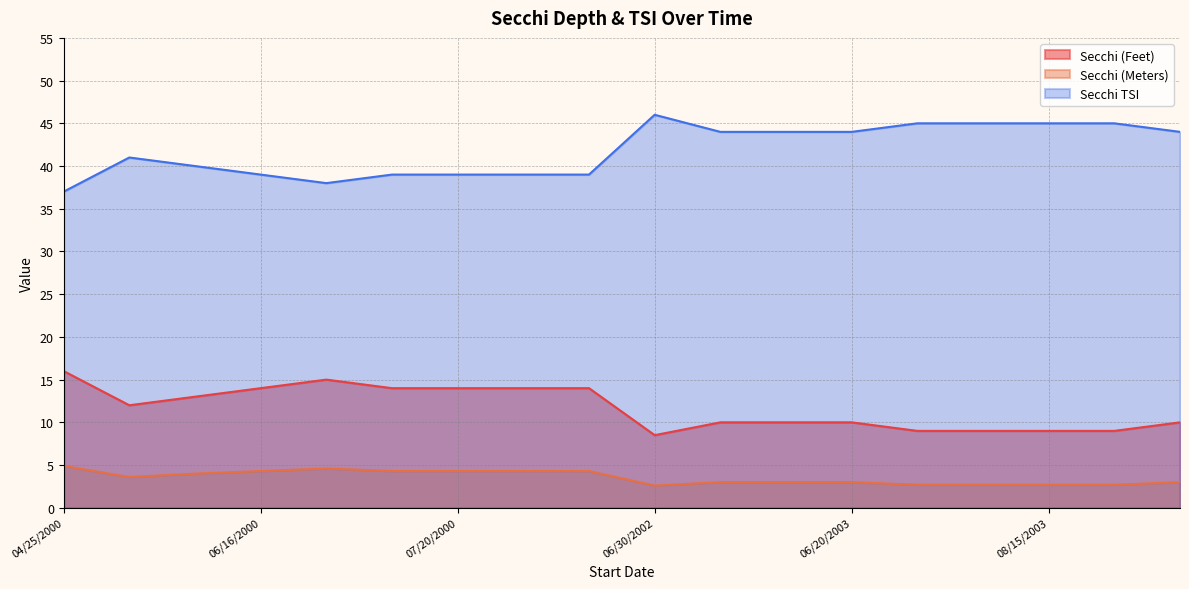

True or false: Secchi (Meters) and Secchi (Feet) cross at least once.

False